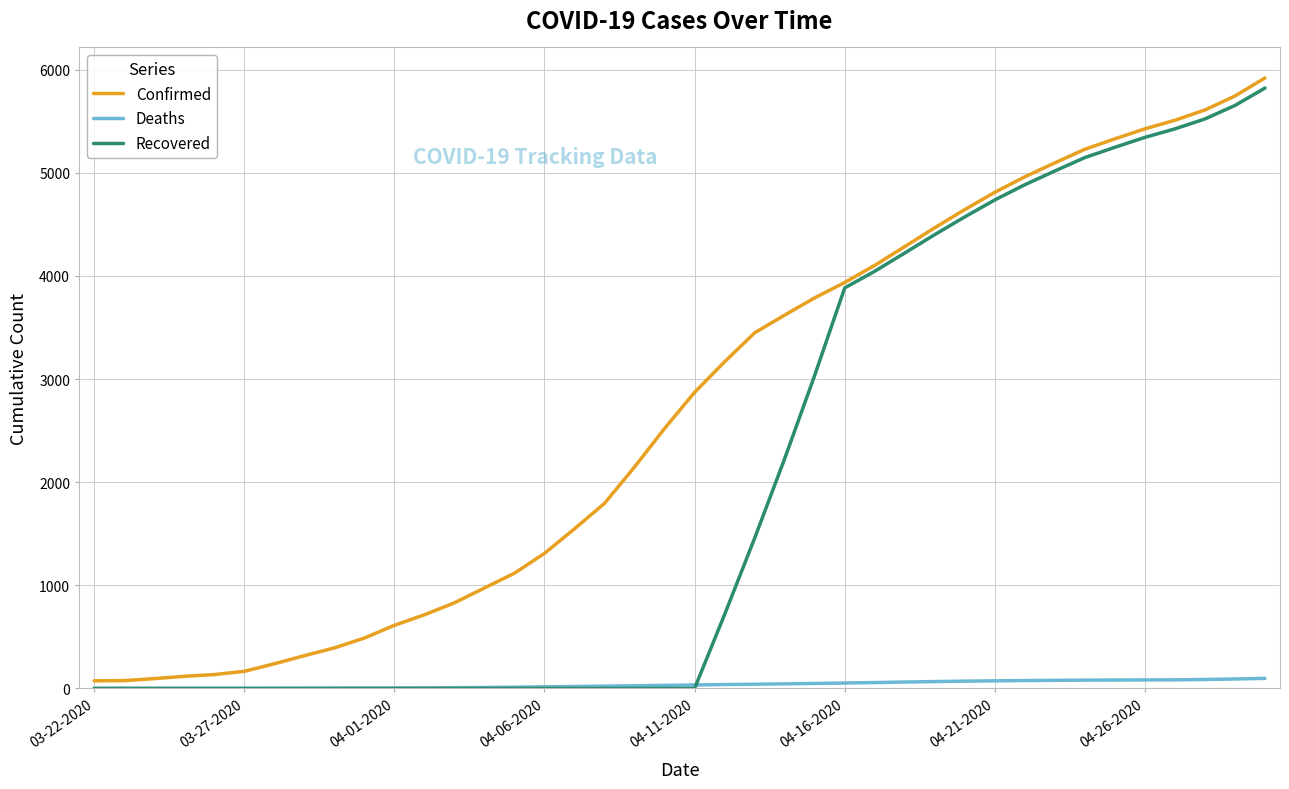

What is the maximum value shown in the chart?

5920.0